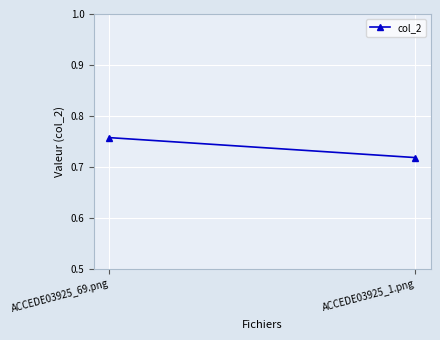

What is the minimum value shown in the chart?

0.7